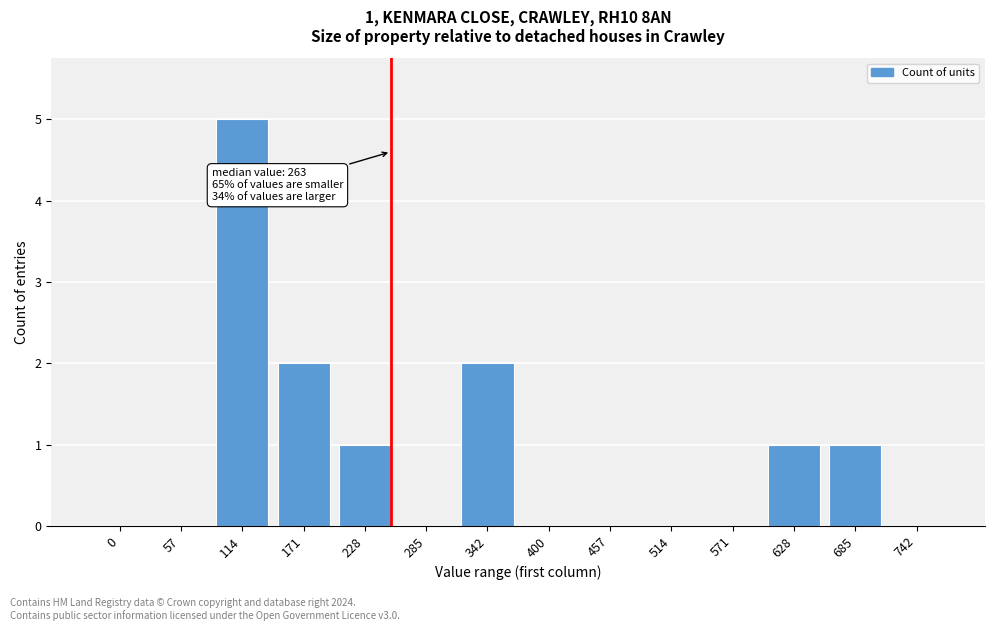

Reading right to left, extract all data points from this chart.

742=0	685=1	628=1	571=0	514=0	457=0	400=0	342=2	285=0	228=1	171=2	114=5	57=0	0=0